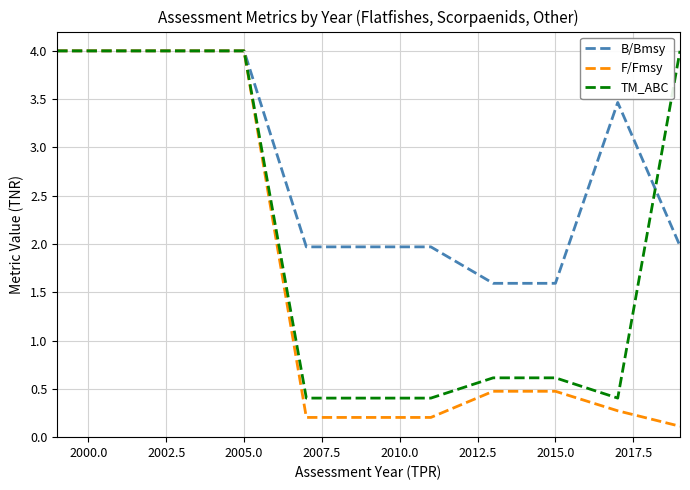

Which series has the largest total across all categories?

B/Bmsy